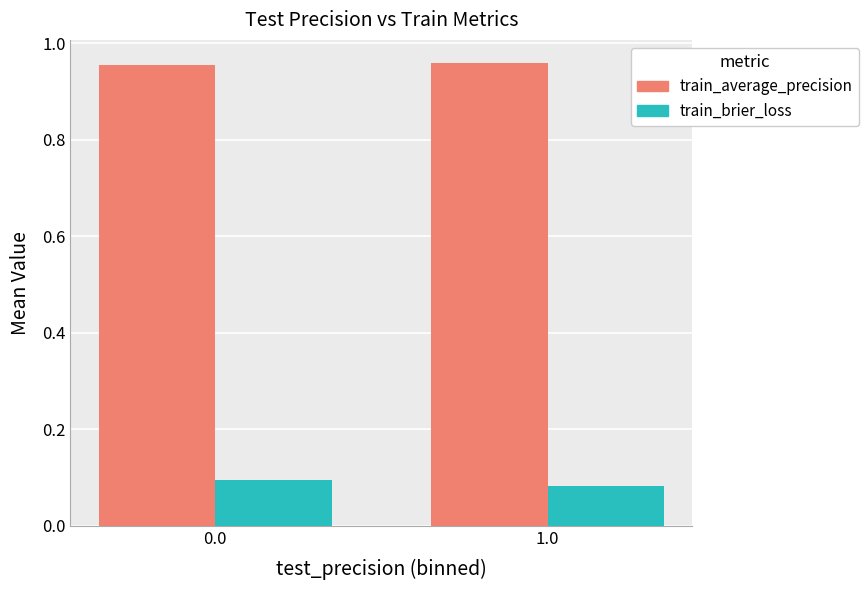

At how many categories does at least one series exceed 0?

2